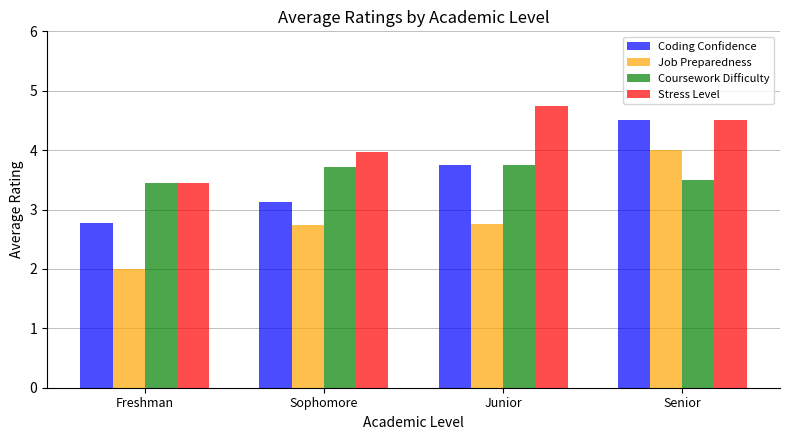

What is the total value across all series at Sophomore?

13.6